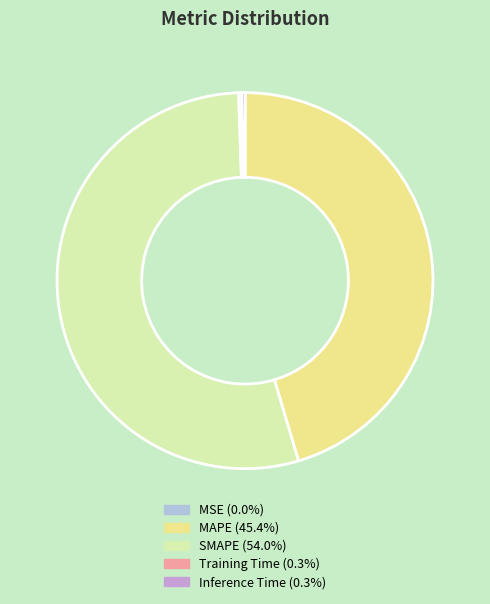

Which has a higher value, MAPE or Inference Time?

MAPE